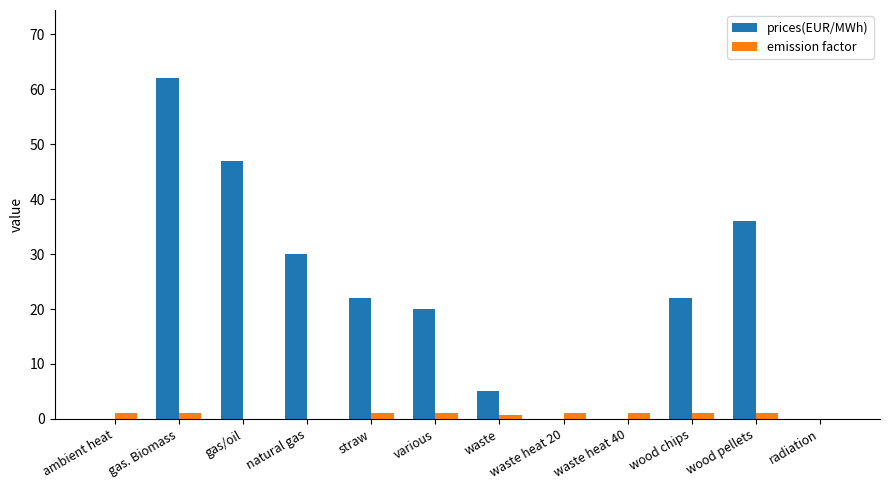

What is the sum of all emission factor values?

8.8